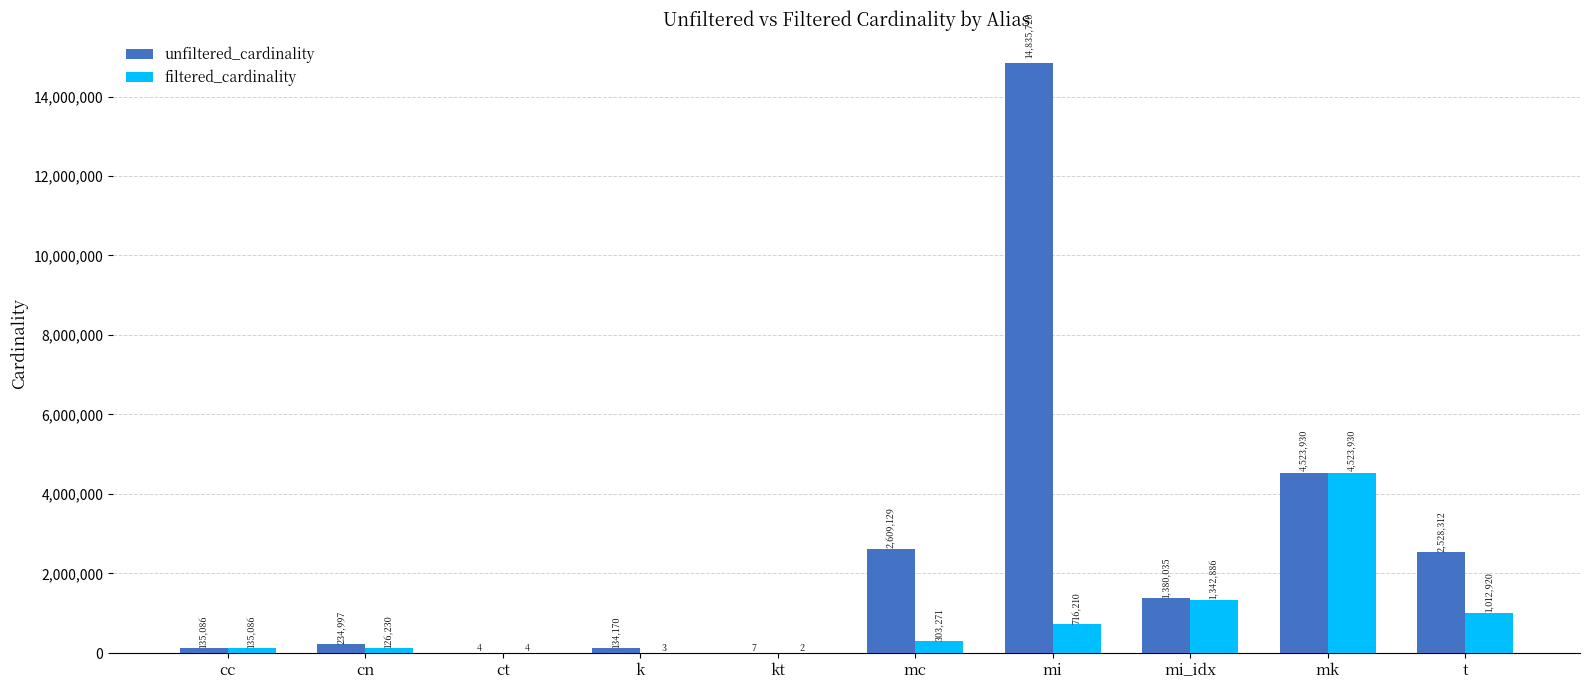

What is the sum of all filtered_cardinality values?

8160542